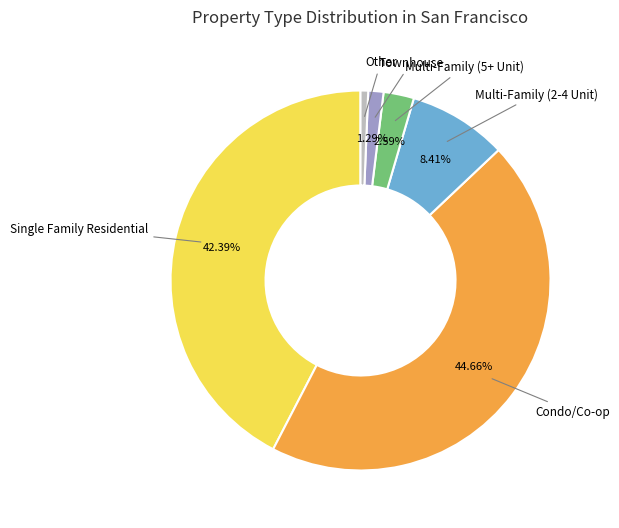

Count the number of slices in the pie.

6